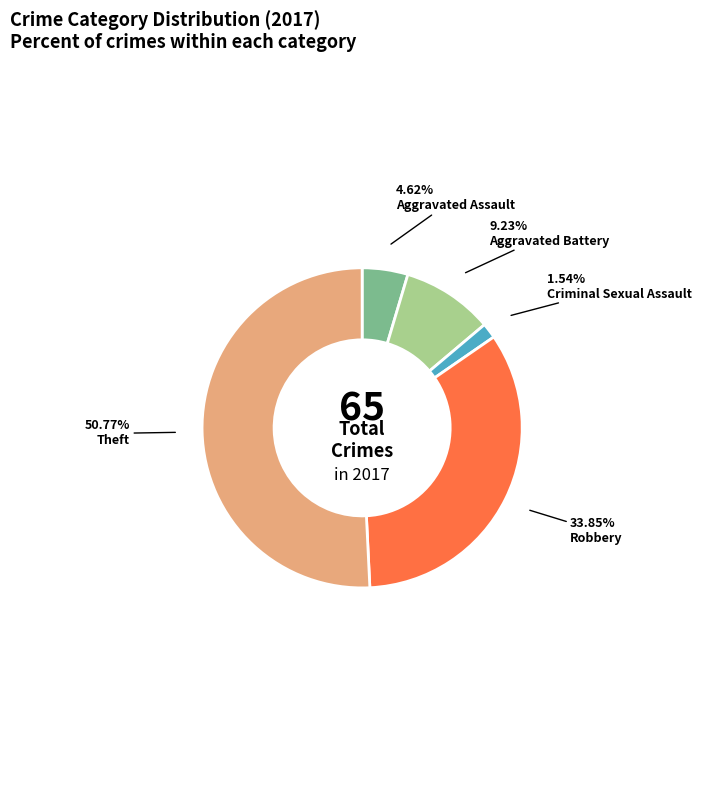

Is there any slice that represents more than half of the pie?

Yes